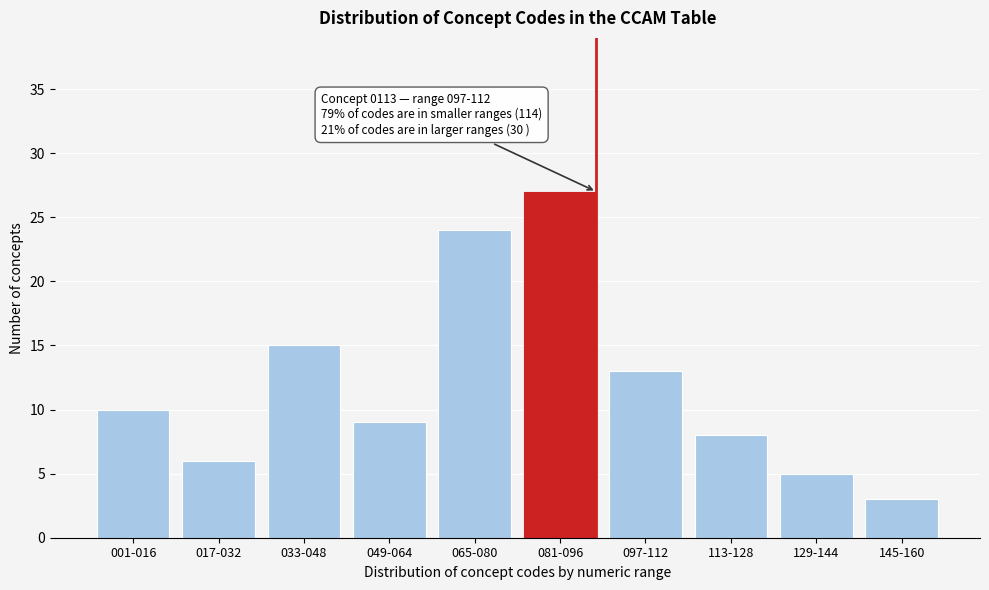

Reading left to right, transcribe all the data shown in this chart.

10	6	15	9	24	27	13	8	5	3